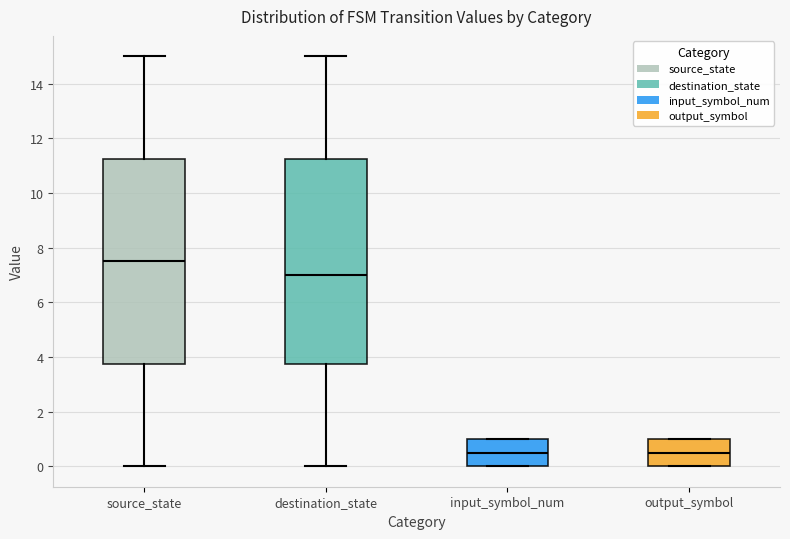

Where is the upper edge of the box for input_symbol_num on the y-axis? The values are not printed on the chart, so give them approximately, as read against the axis.

1.0